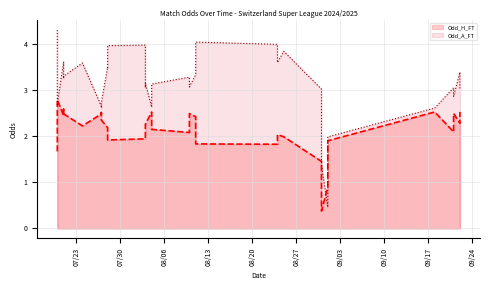

What is the difference between the Odd_A_FT values at 2024-08-24 and 2024-08-03?

0.3